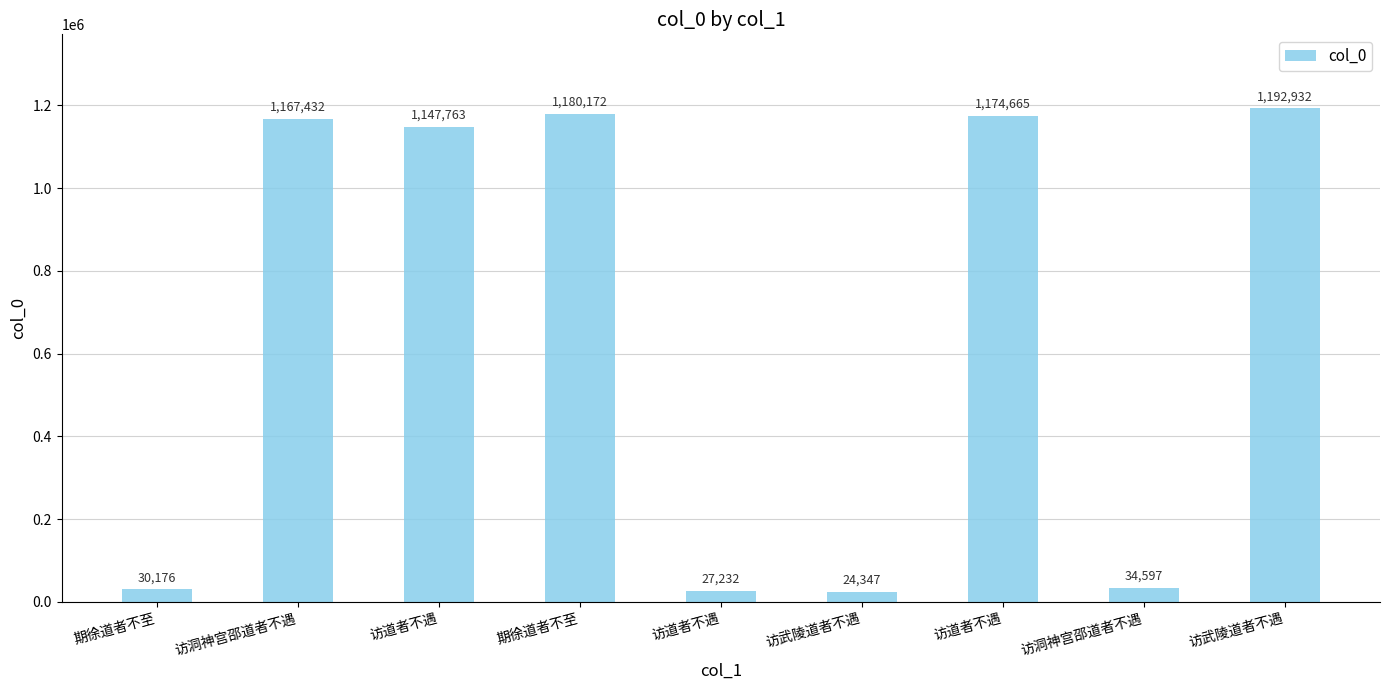

What is the change in value from 访道者不遇 to 访道者不遇?

+1147433